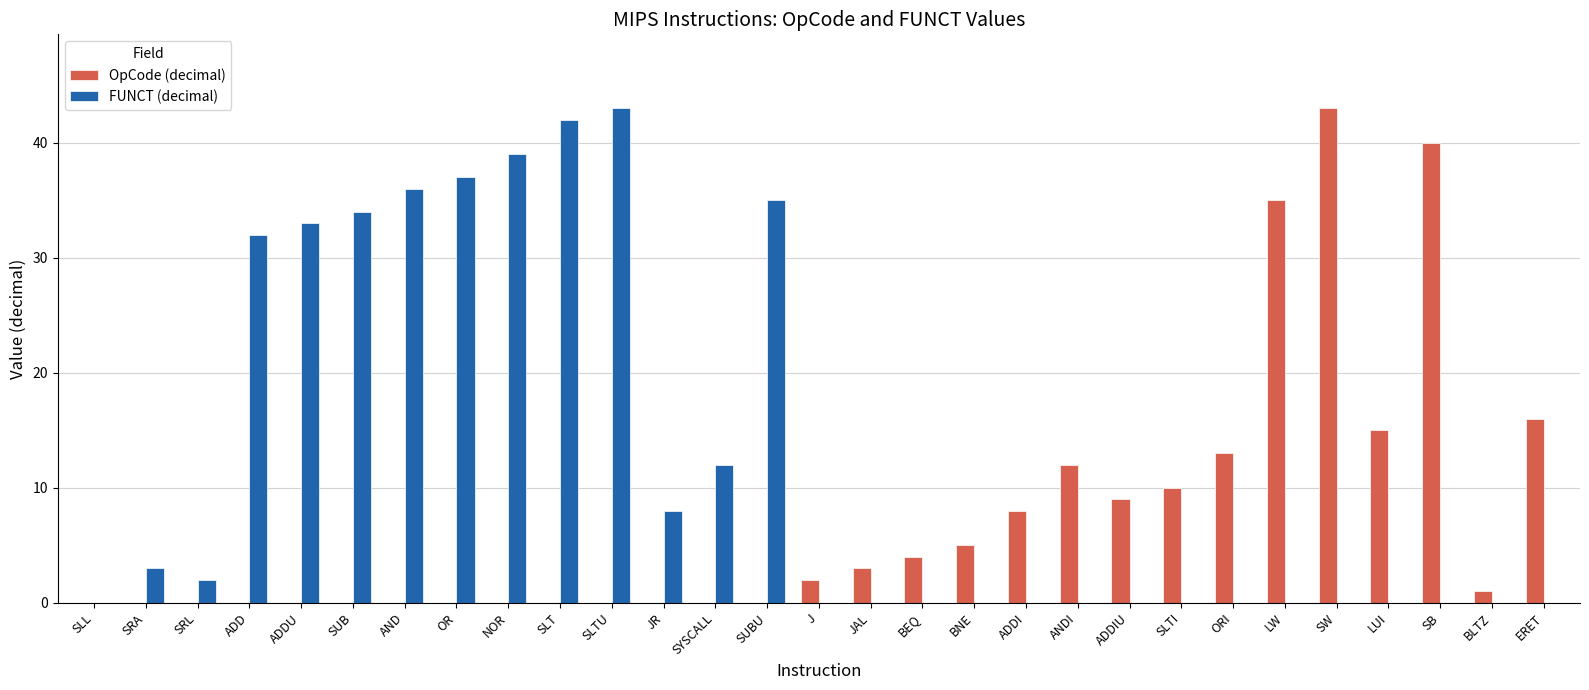

At which label is FUNCT (decimal) closest to 21?

SYSCALL